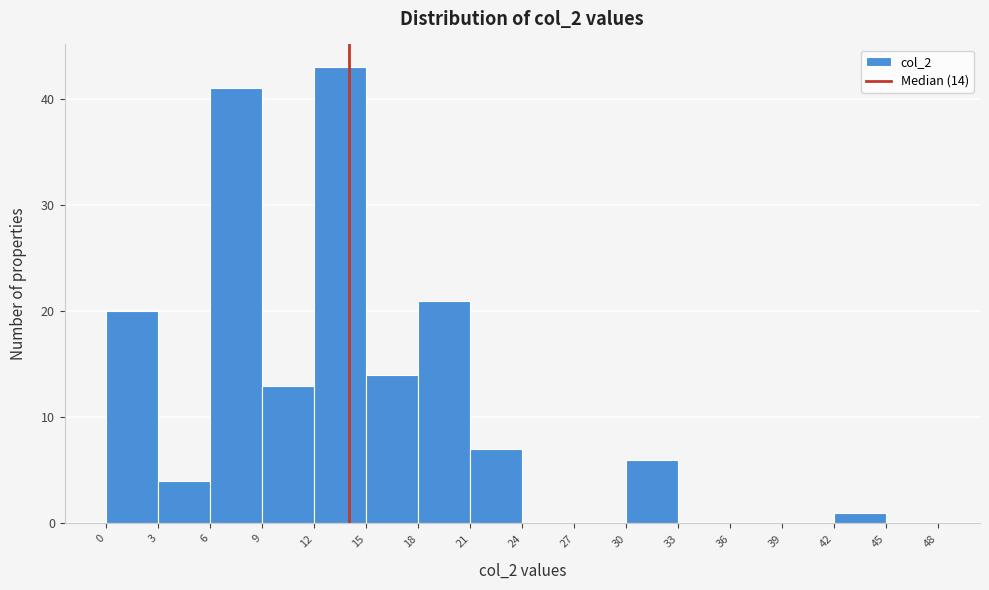

Over which range of the x-axis is the bar tallest?

12 to 15